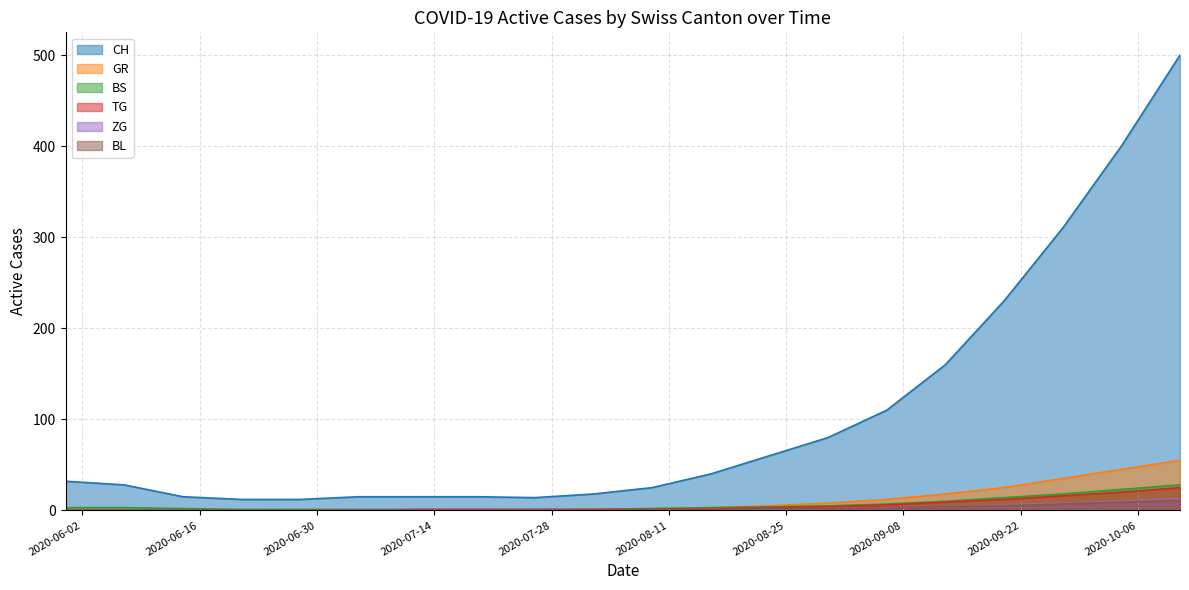

What is the minimum value for CH?

12